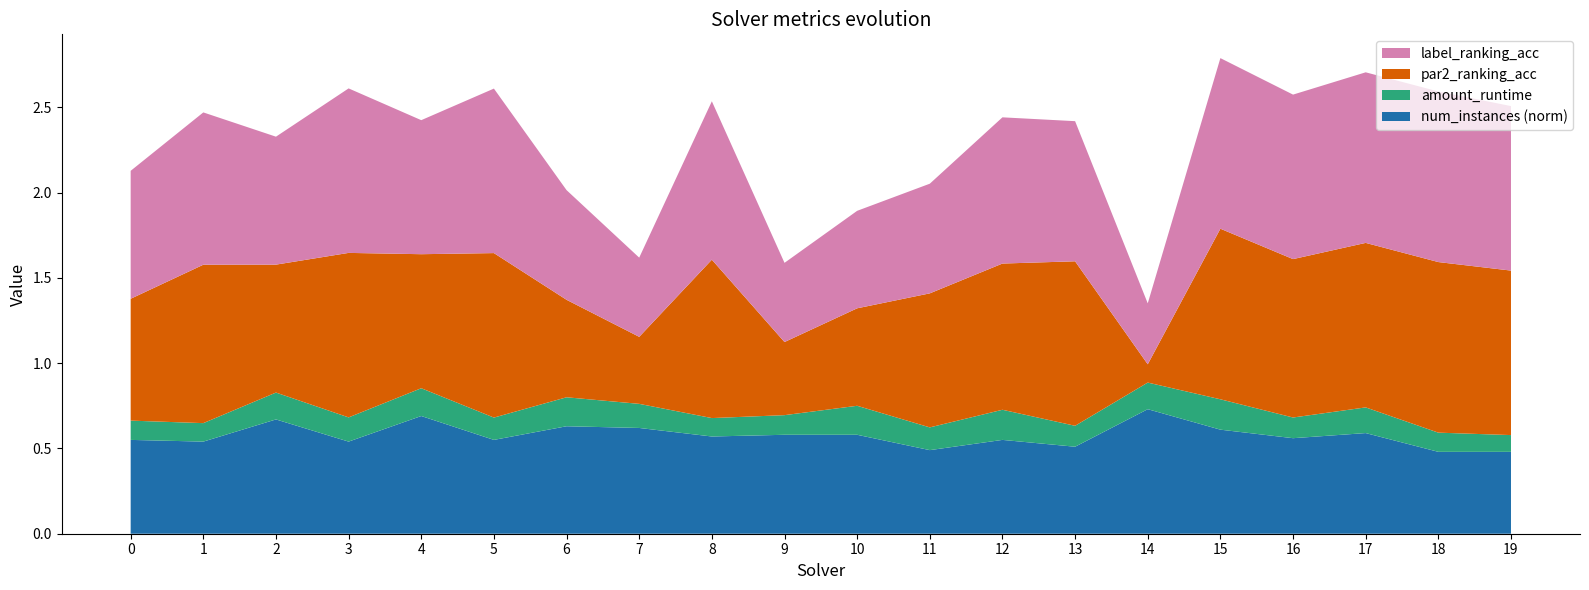

Reading left to right, transcribe all the data shown in this chart.

par2_ranking_acc: 0.7	0.9	0.8	1.0	0.8	1.0	0.6	0.4	0.9	0.4	0.6	0.8	0.9	1.0	0.1	1.0	0.9	1.0	1.0	1.0
label_ranking_acc: 0.8	0.9	0.8	1.0	0.8	1.0	0.6	0.5	0.9	0.5	0.6	0.6	0.9	0.8	0.4	1.0	1.0	1.0	1.0	1.0
amount_runtime: 0.1	0.1	0.2	0.1	0.2	0.1	0.2	0.1	0.1	0.1	0.2	0.1	0.2	0.1	0.2	0.2	0.1	0.2	0.1	0.1
num_instances_norm: 0.6	0.5	0.7	0.5	0.7	0.6	0.6	0.6	0.6	0.6	0.6	0.5	0.6	0.5	0.7	0.6	0.6	0.6	0.5	0.5